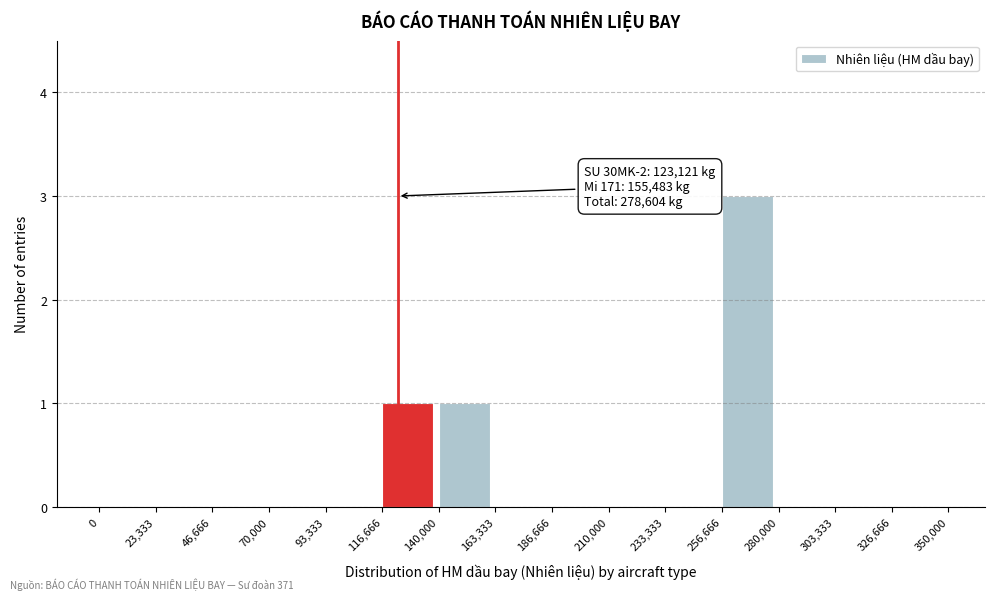

Which range on the x-axis has the tallest bar?

256,666 to 280,000